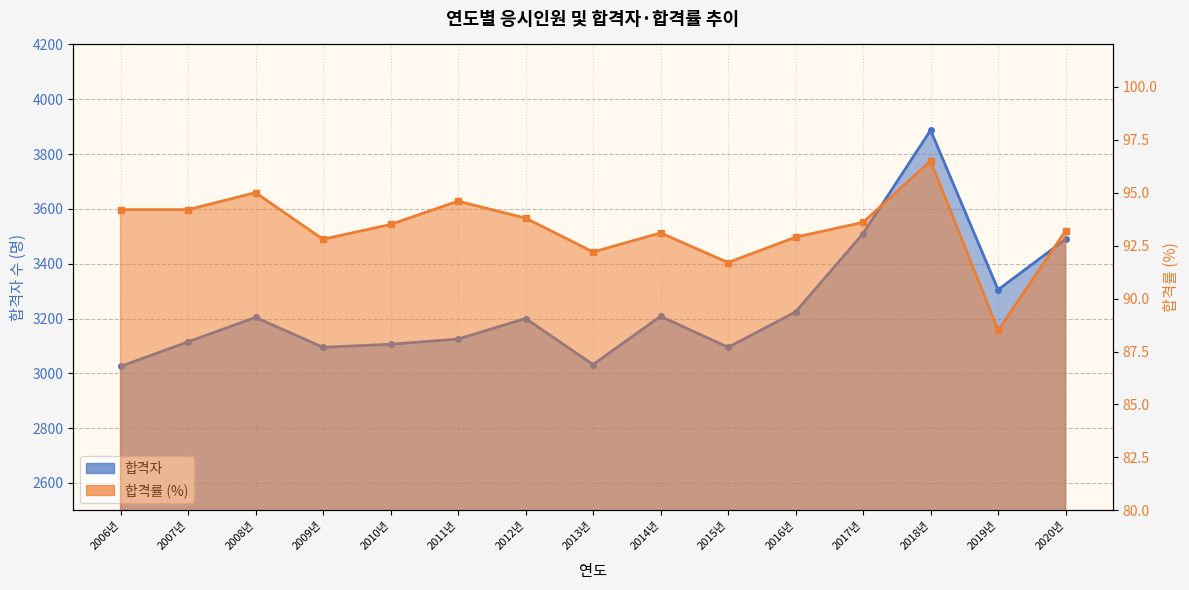

Is the value of 합격률 at 2007년 greater than the value of 합격자 at 2015년?

No